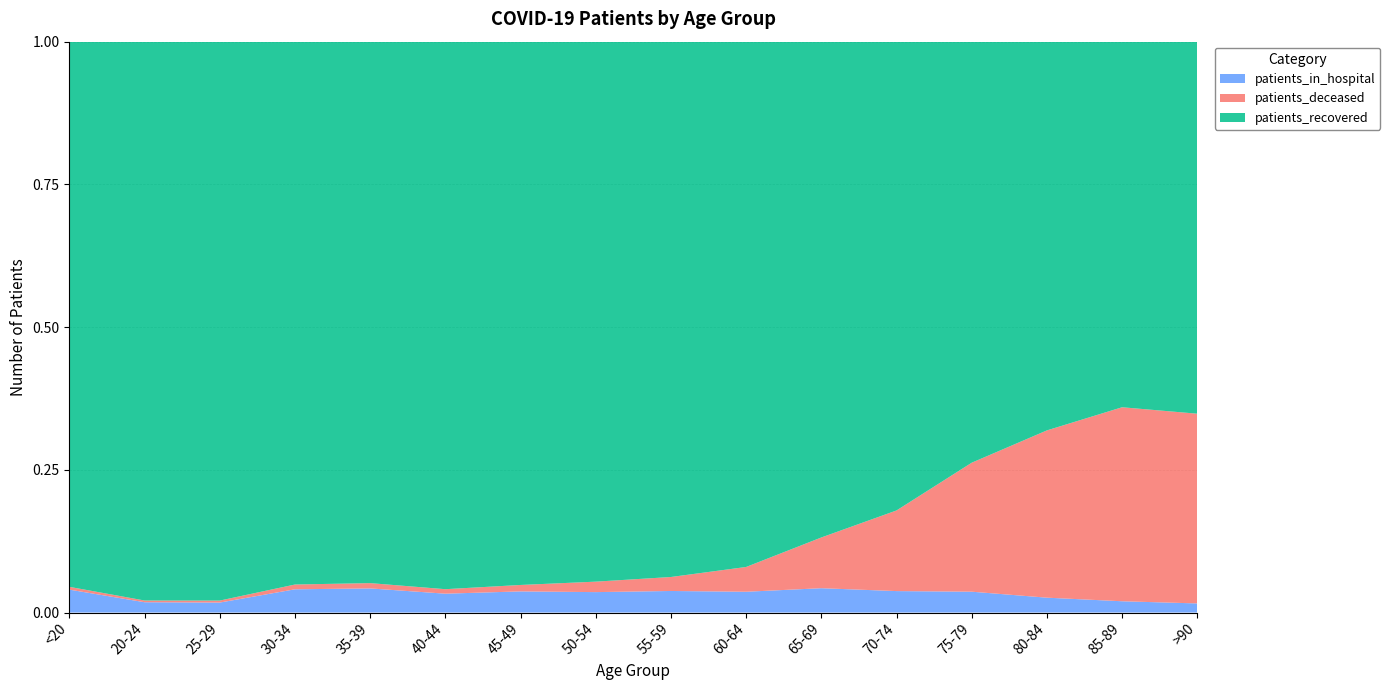

Reading left to right, transcribe all the data shown in this chart.

patients_recovered: 976	325	560	794	920	1219	2029	3251	4021	4345	4135	5134	4887	4104	2559	1102
patients_deceased: 5	1	2	7	9	10	24	63	105	205	423	883	1497	1766	1358	562
patients_in_hospital: 41	6	10	34	41	42	79	123	162	172	203	235	242	157	79	27